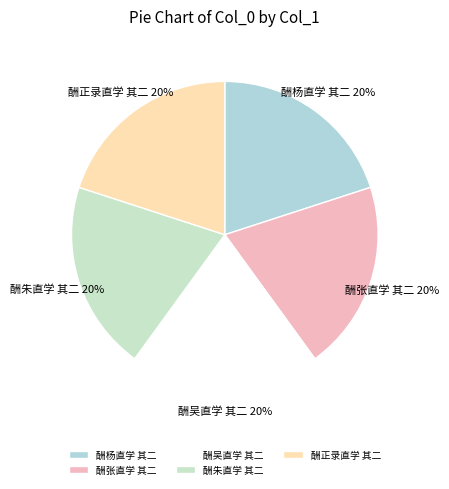

True or false: 酬正录直学 其二 accounts for 20% of the total.

True